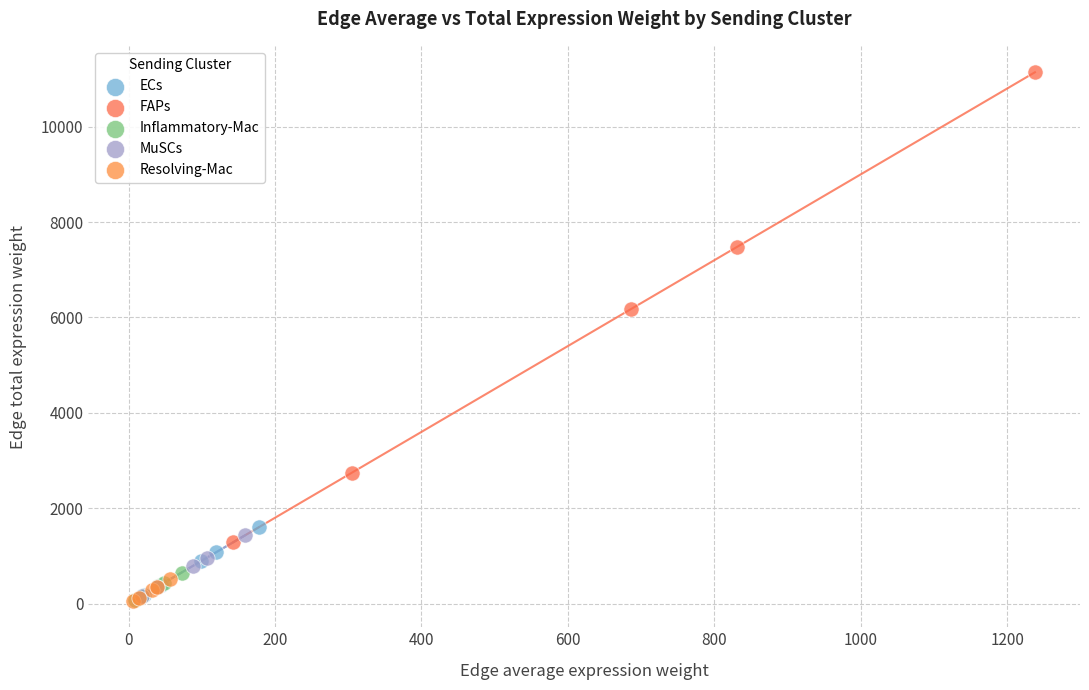

Which series has the widest spread of Y values?

FAPs